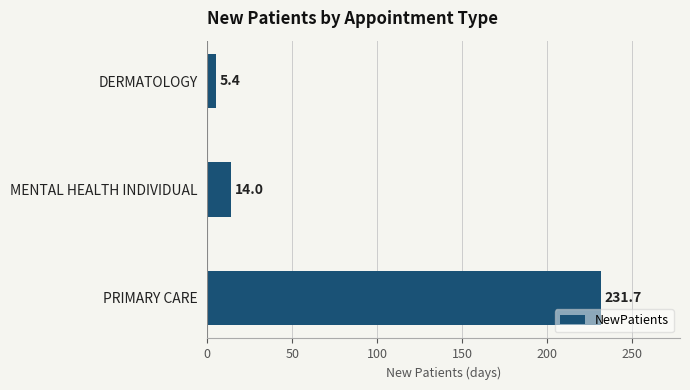

The chart shows a value of 14.0 at MENTAL HEALTH INDIVIDUAL. True or false?

True